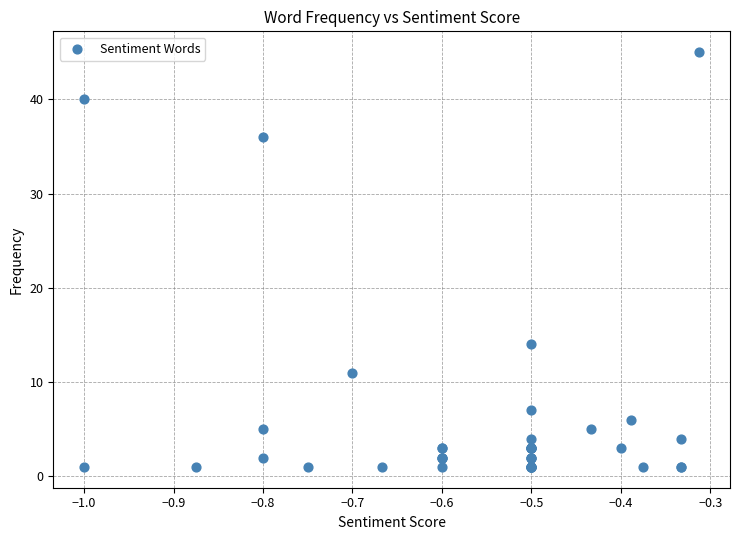

What Y value in the scatter plot is closest to 23?

14